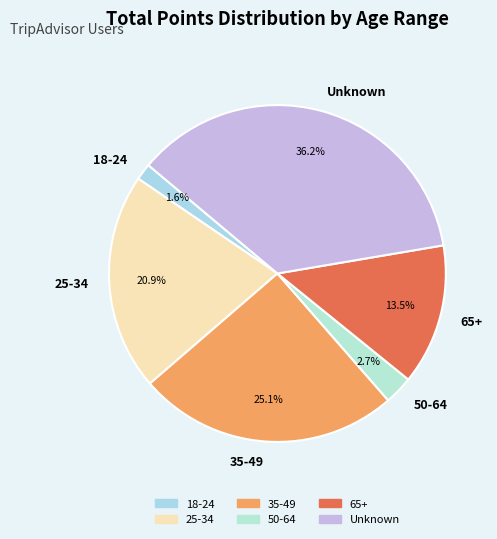

Is the sum of 35-49 and 65+ greater than half?

No